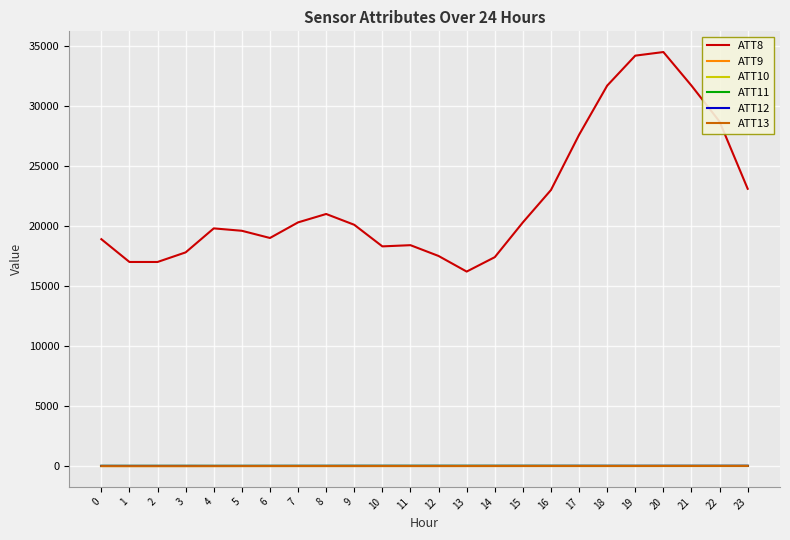

The value of ATT12 at 23 is 5.2. True or false?

False